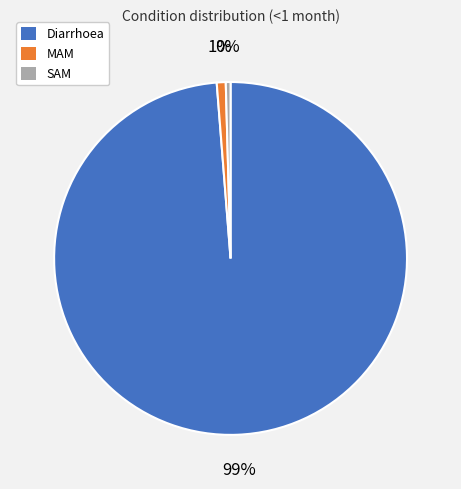

What is the largest slice in the pie chart?

Diarrhoea